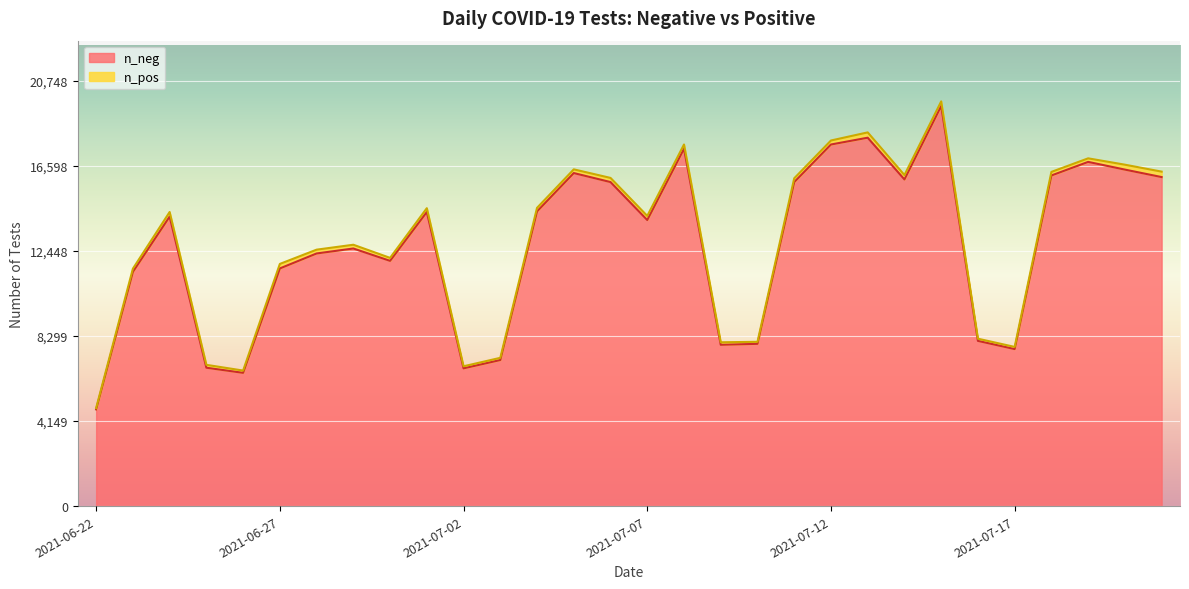

How many interior local valleys (lower than both neighbors) does the data have?

7